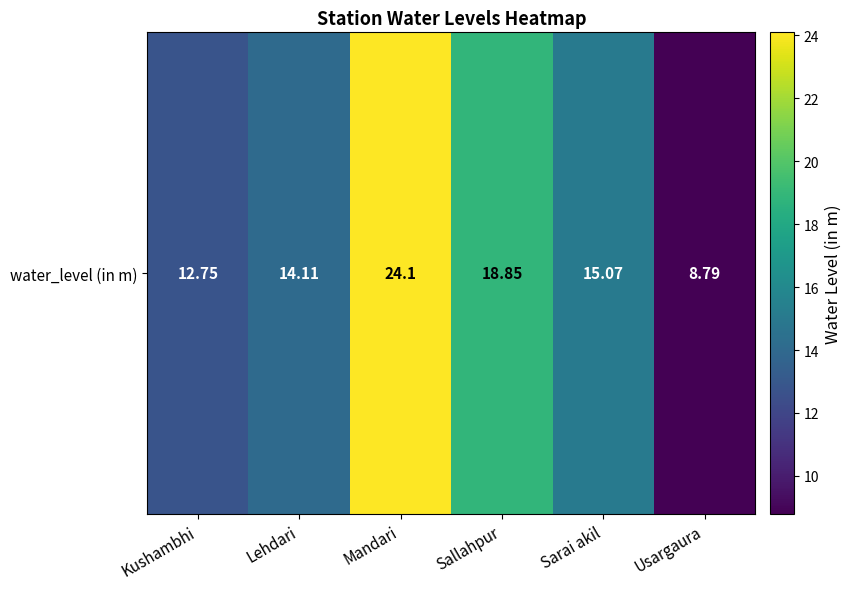

Reading right to left, extract all data points from this chart.

Usargaura=8.8	Sarai akil=15.1	Sallahpur=18.9	Mandari=24.1	Lehdari=14.1	Kushambhi=12.8